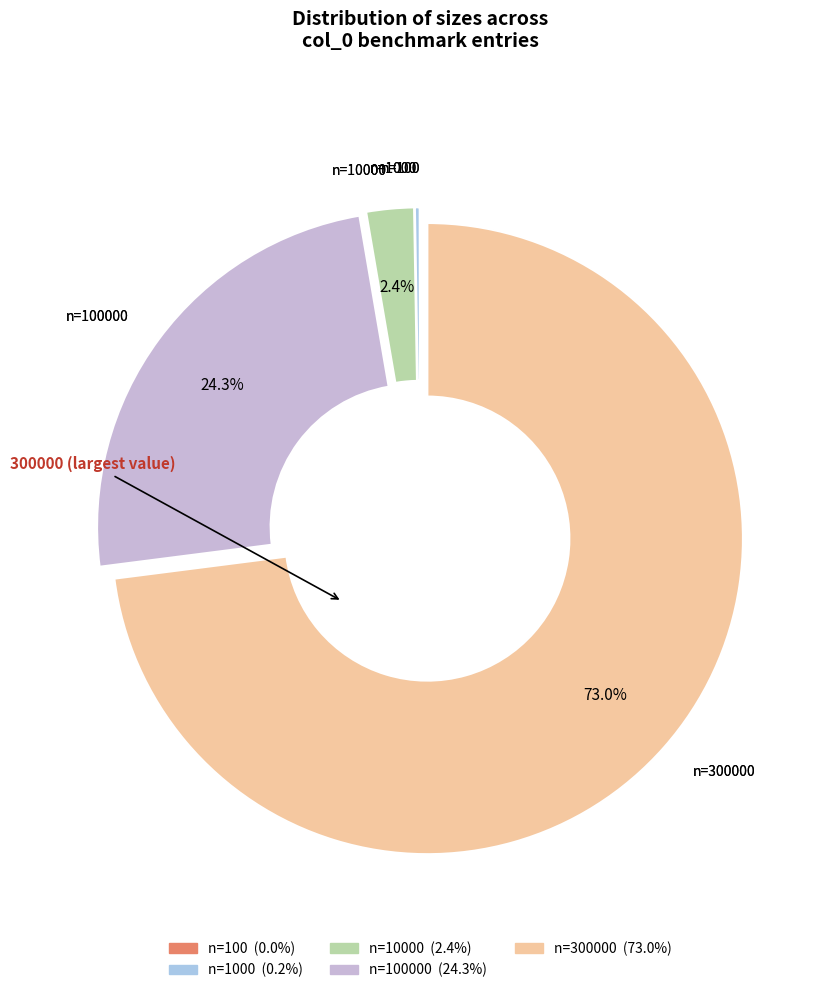

How many slices are in this pie chart?

5